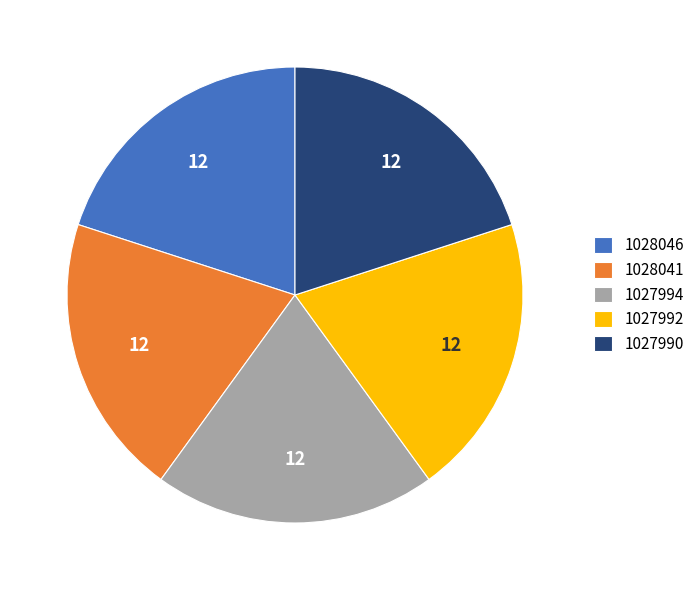

Is the sum of 1027990 and 1028046 greater than half?

No